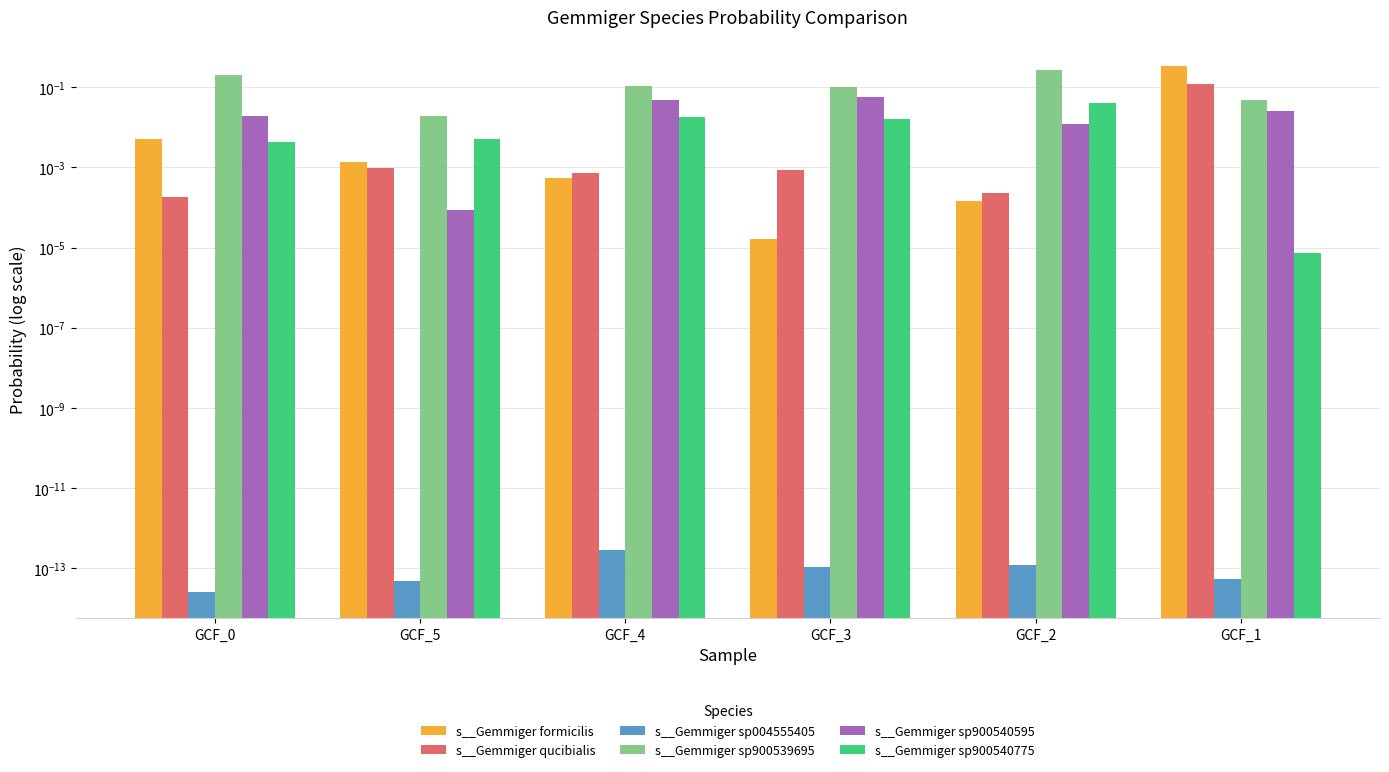

Reading left to right, transcribe all the data shown in this chart.

s__Gemmiger formicilis: 0.0	0.0	0.0	0.0	0.0	0.3
s__Gemmiger qucibialis: 0.0	0.0	0.0	0.0	0.0	0.1
s__Gemmiger sp004555405: 0.0	0.0	0.0	0.0	0.0	0.0
s__Gemmiger sp900539695: 0.2	0.0	0.1	0.1	0.3	0.0
s__Gemmiger sp900540595: 0.0	0.0	0.0	0.1	0.0	0.0
s__Gemmiger sp900540775: 0.0	0.0	0.0	0.0	0.0	0.0